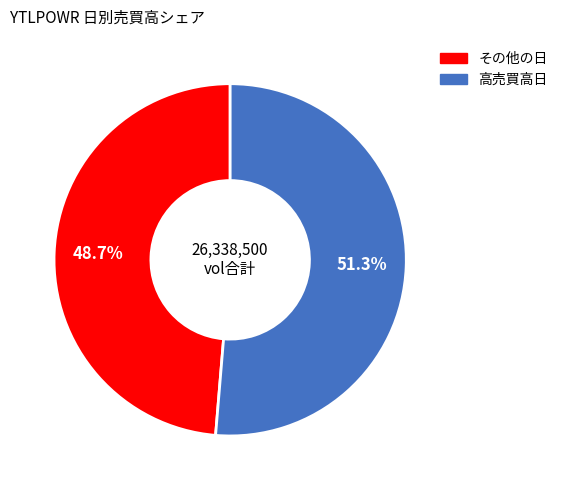

Count the number of slices in the pie.

2